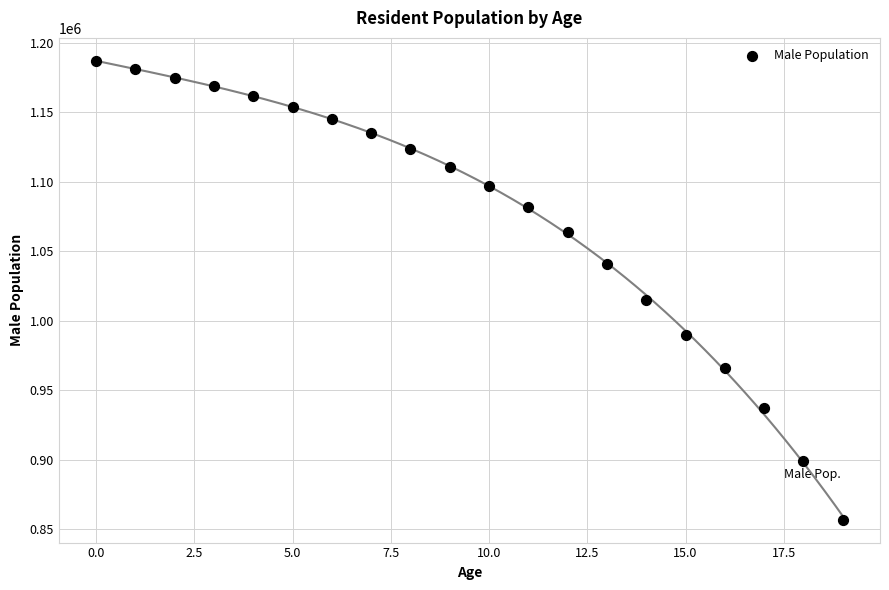

What Y value in the scatter plot is closest to 1022000?

1015000